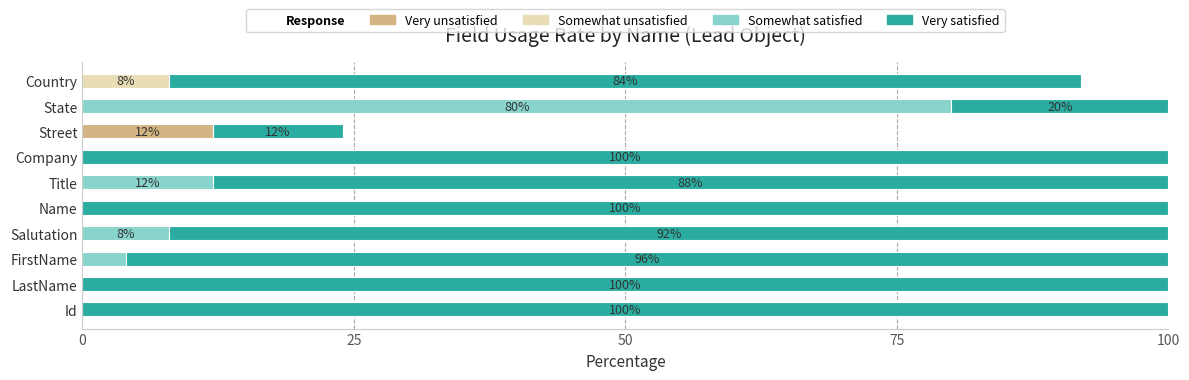

At which label does Very unsatisfied reach its peak?

Street